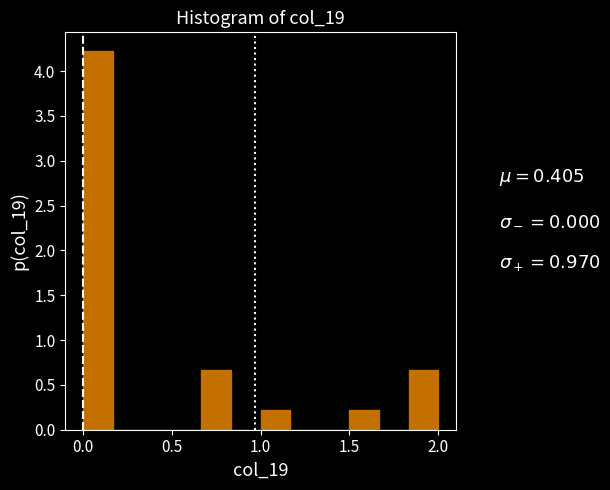

Around what value on the x-axis is the tallest bar? Give the approximate position of its centre, as read against the axis.

0.10